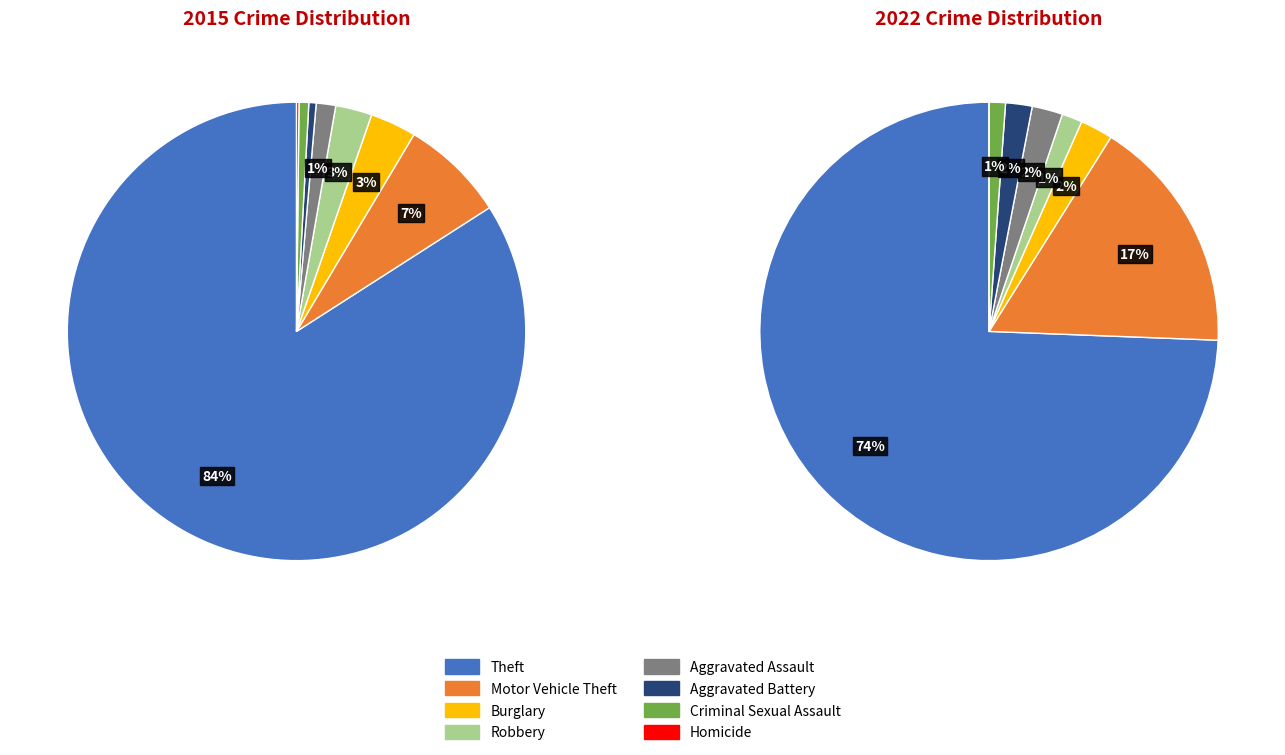

Which category has the smallest portion of the pie?

Homicide